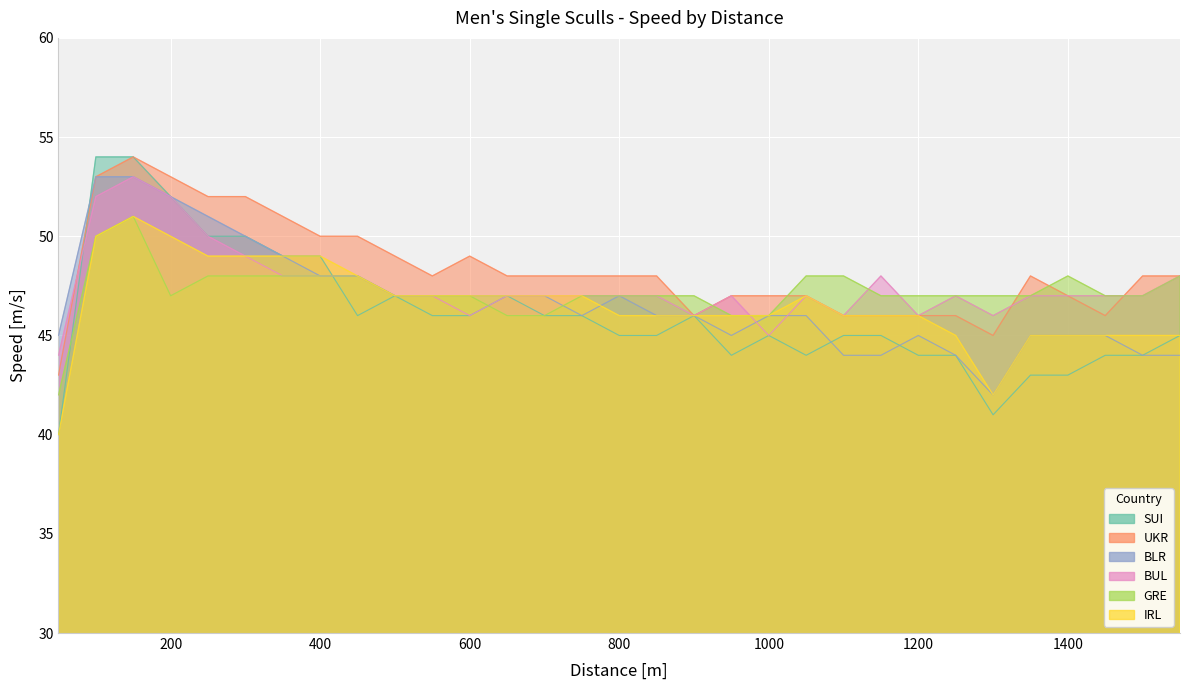

True or false: BUL has a value of 47 at 1350.

True